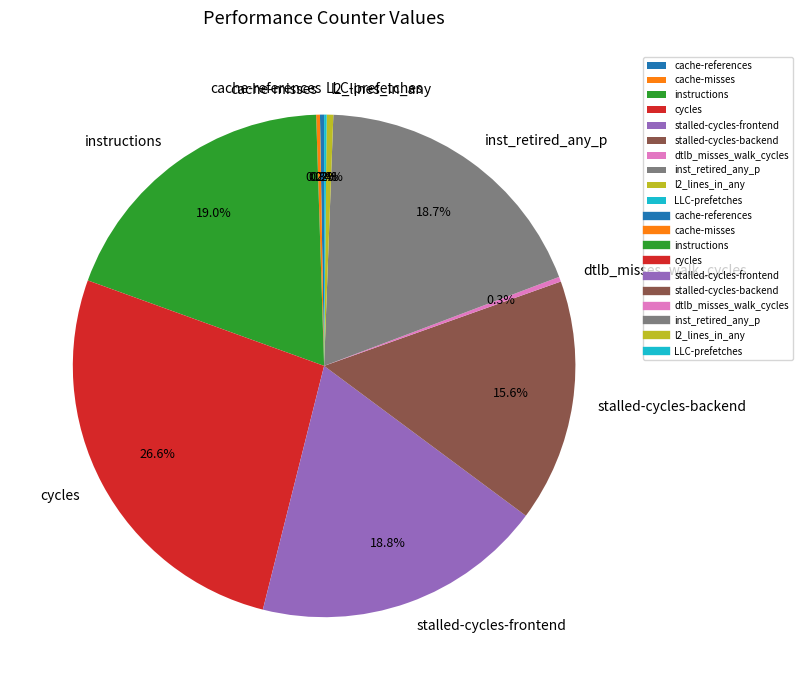

What is the total percentage of stalled-cycles-backend and l2_lines_in_any?

16.0%